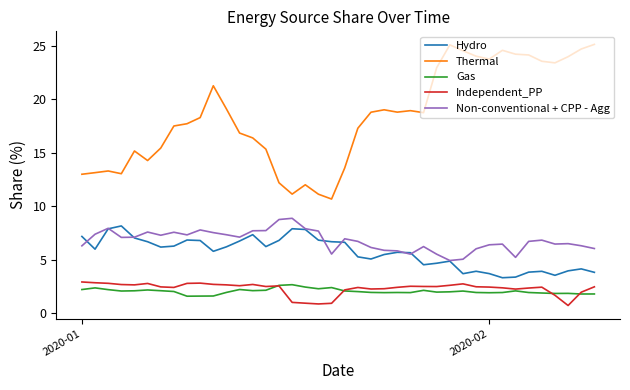

What is the lowest value of the Non-conventional + CPP - Agg series?

4.9